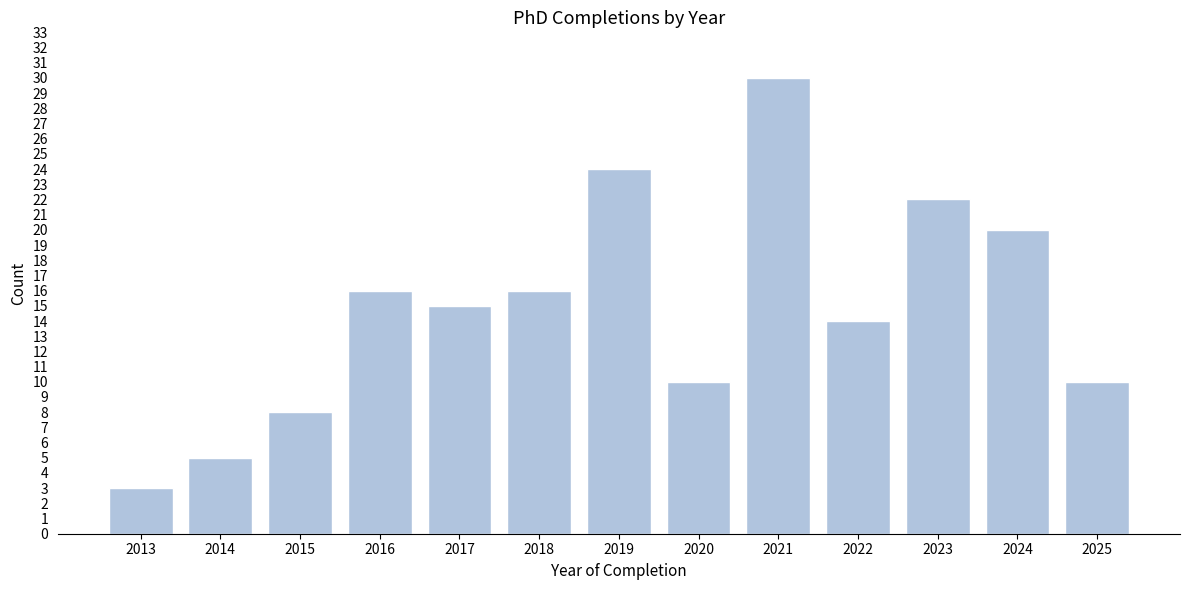

Reading right to left, list all the values displayed in this chart.

2025=10	2024=20	2023=22	2022=14	2021=30	2020=10	2019=24	2018=16	2017=15	2016=16	2015=8	2014=5	2013=3